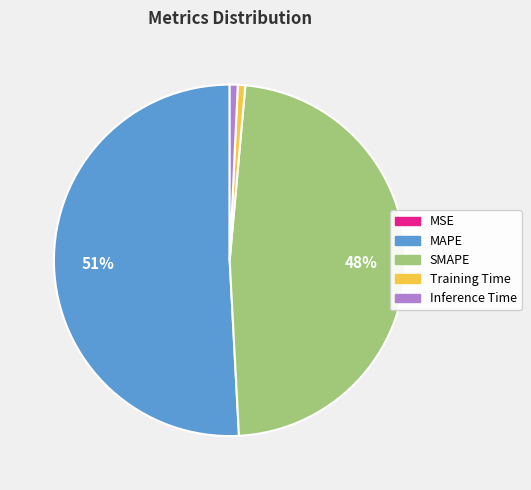

What is the largest slice in the pie chart?

MAPE